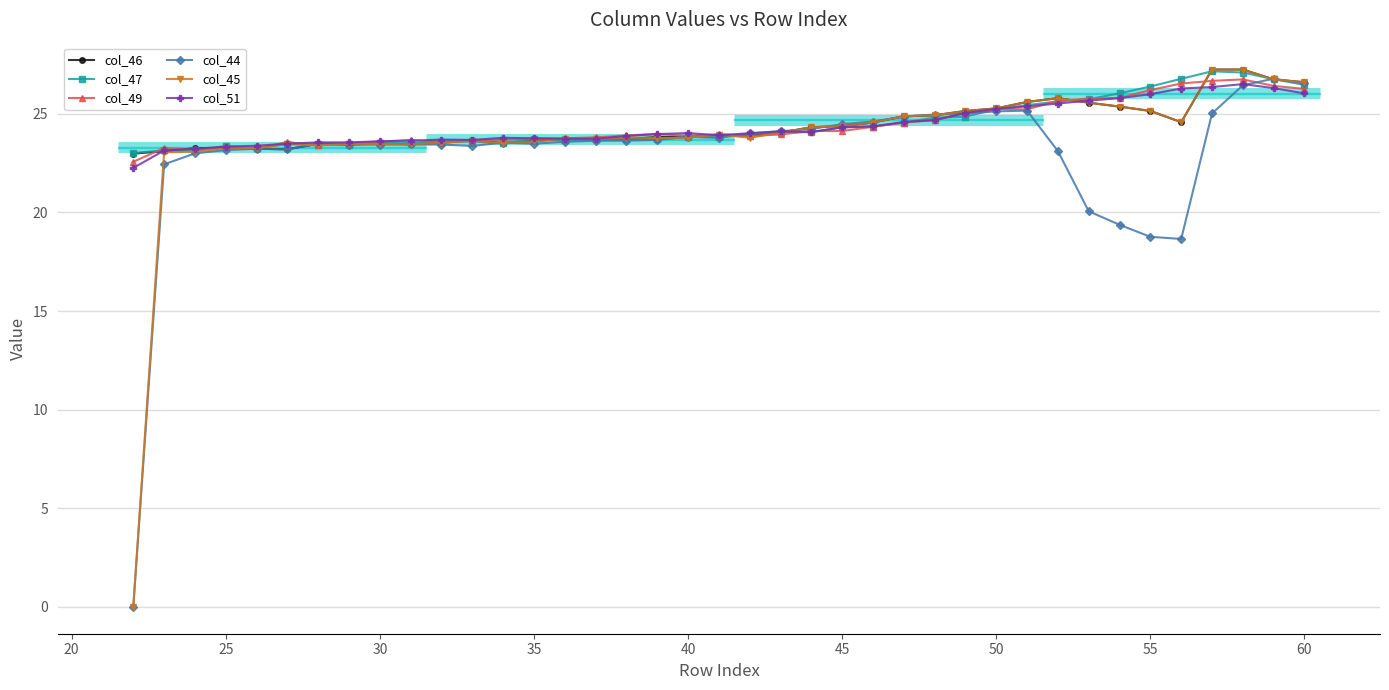

True or false: col_44 has more than 0 interior local peaks.

True